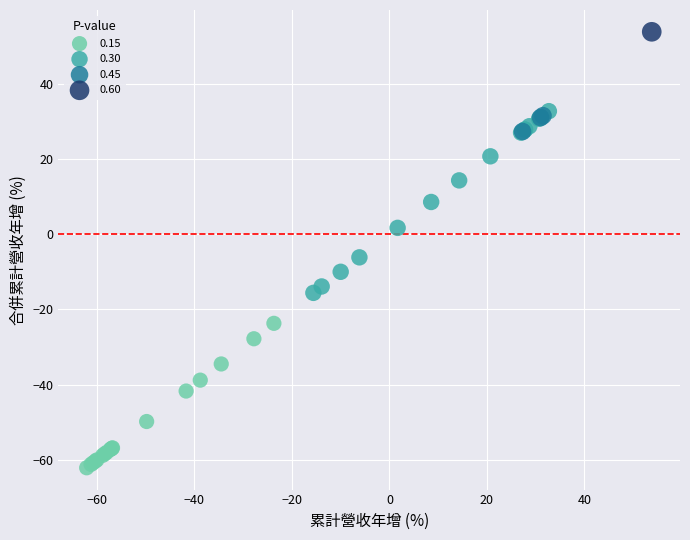

Which series reaches the maximum Y coordinate?

0.60